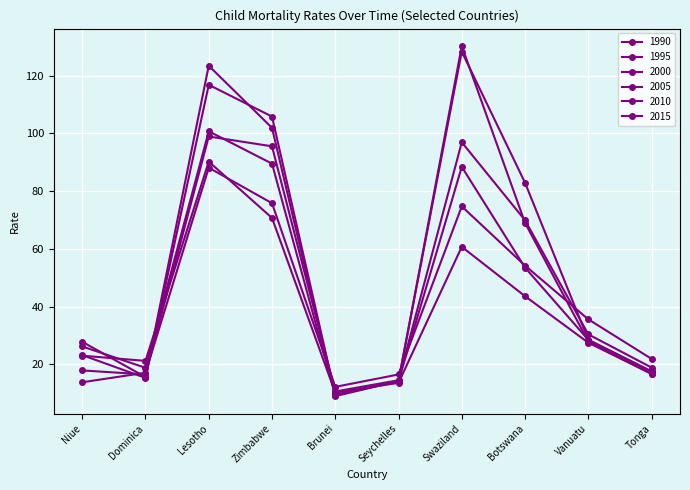

What is the maximum value for 1990?

88.1